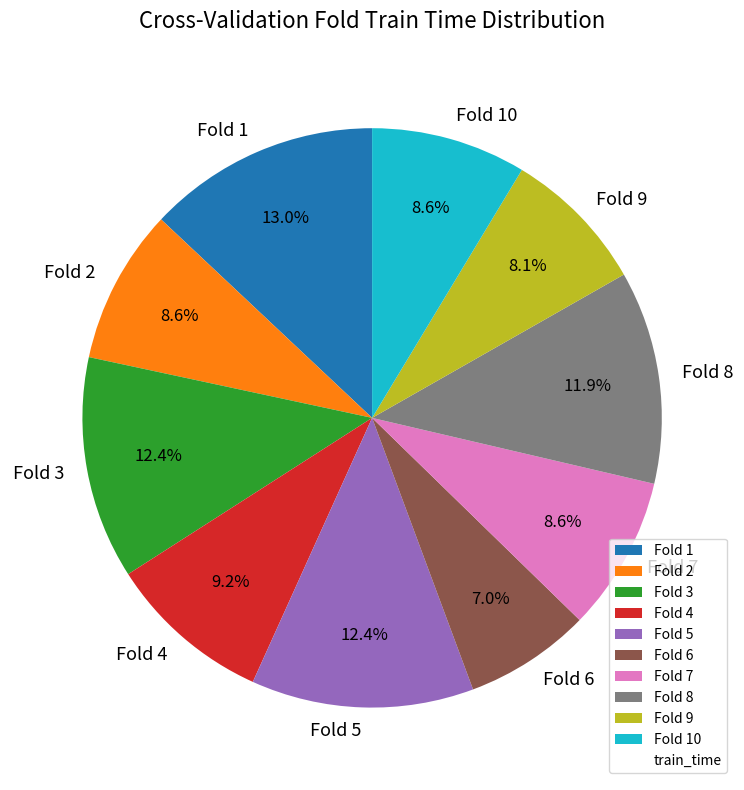

To the nearest percent, what is the average slice percentage?

10%